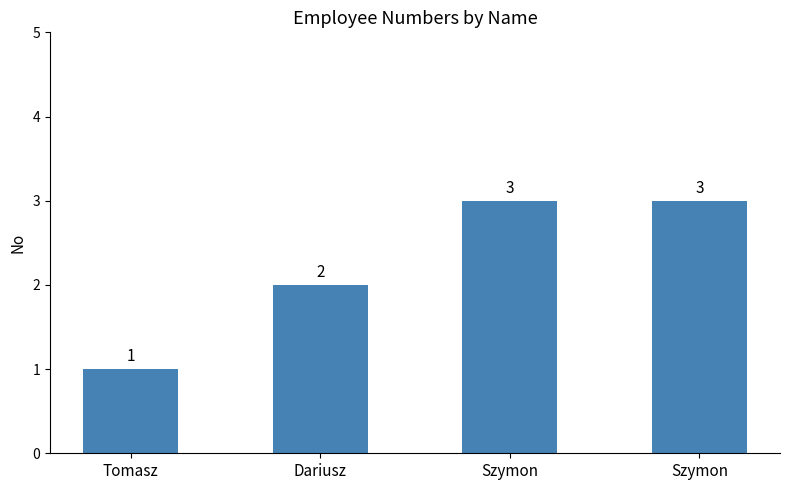

Which category has the lowest value across all series?

Tomasz